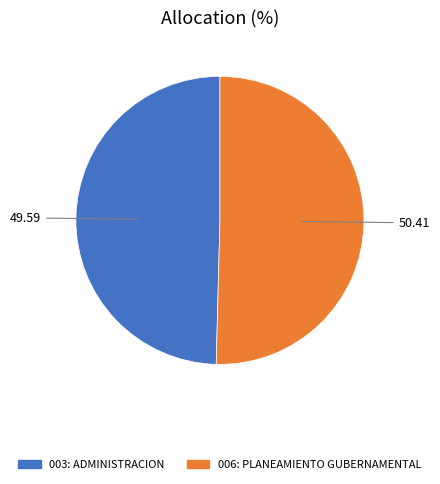

Does any single category account for the majority?

Yes